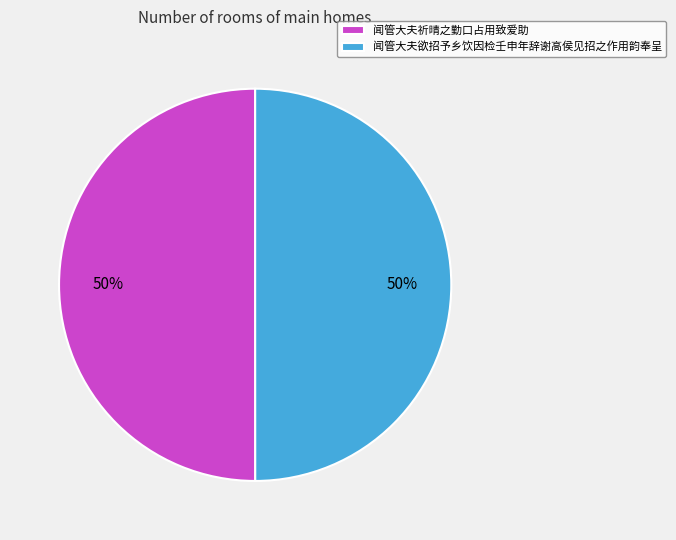

Do 闻管大夫祈晴之勤口占用致爱助 and 闻管大夫欲招予乡饮因检壬申年辞谢高侯见招之作用韵奉呈 together represent more than half of the pie?

Yes